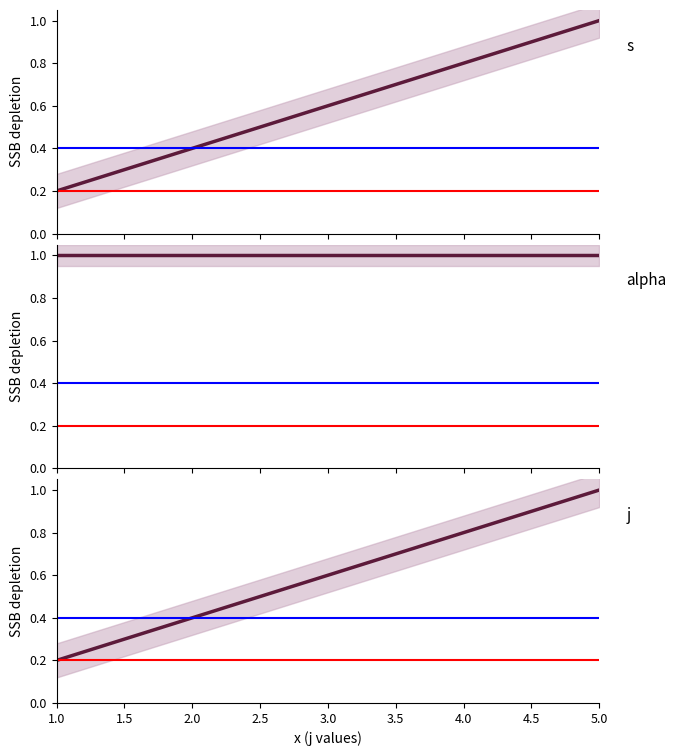

Reading right to left, extract all data points from this chart.

s: 1.0	0.8	0.6	0.4	0.2
alpha: 1.0	1.0	1.0	1.0	1.0
j: 1.0	0.8	0.6	0.4	0.2